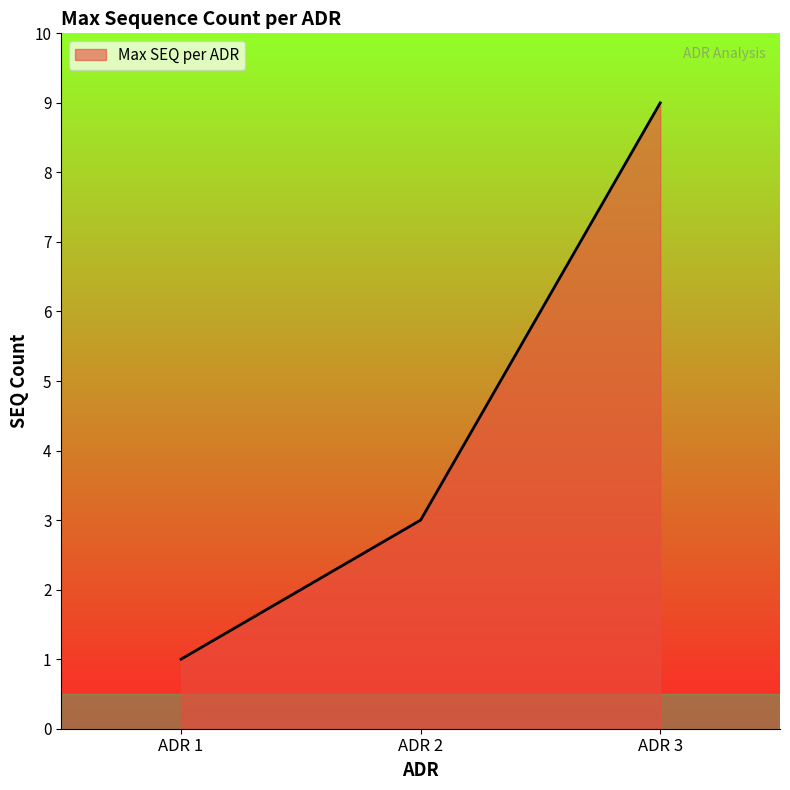

Where is the data nearest to the value 5?

ADR 2